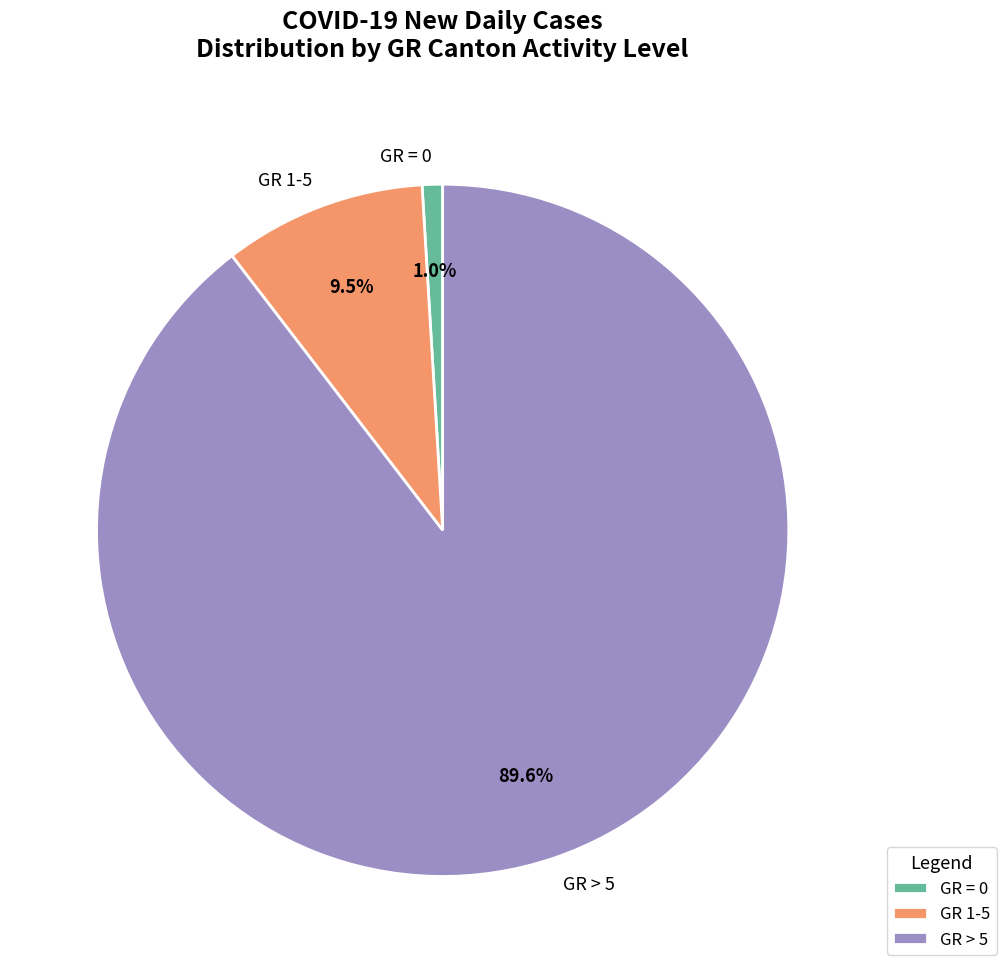

Rank the categories by value from lowest to highest.

GR = 0, GR 1-5, GR > 5